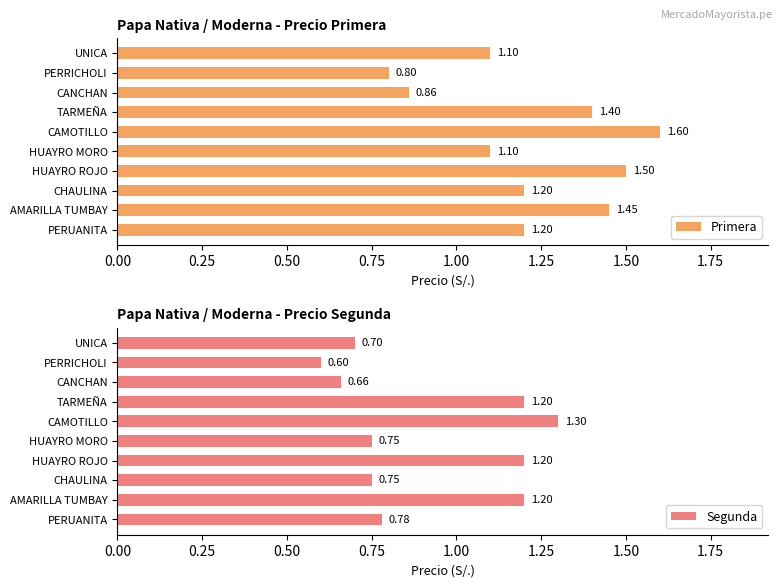

Does the chart contain stacked bars?

No